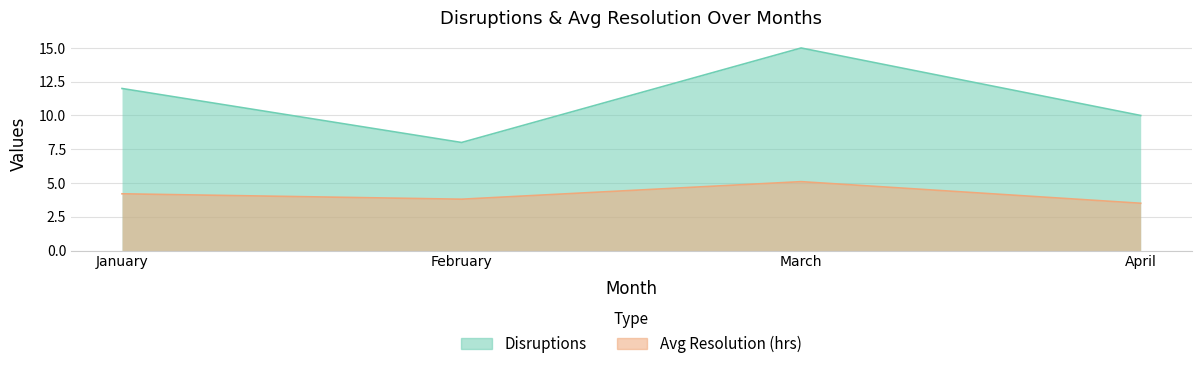

Where is Disruptions nearest to the value 11?

January